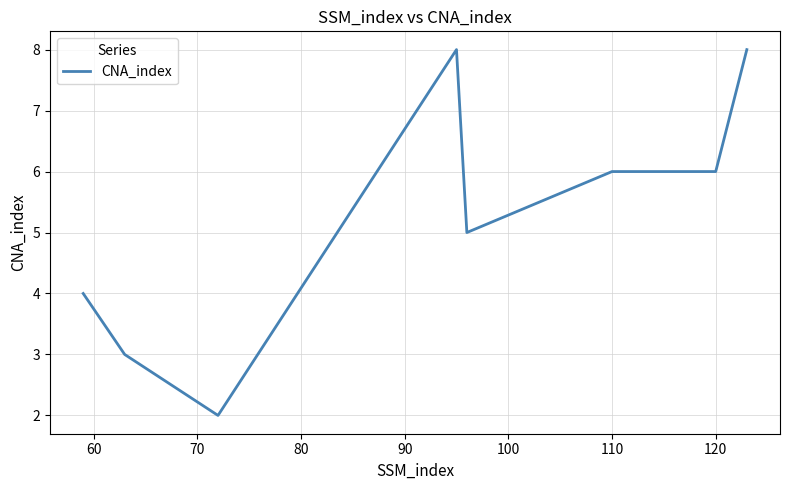

What is the difference between the second highest and minimum values?

6